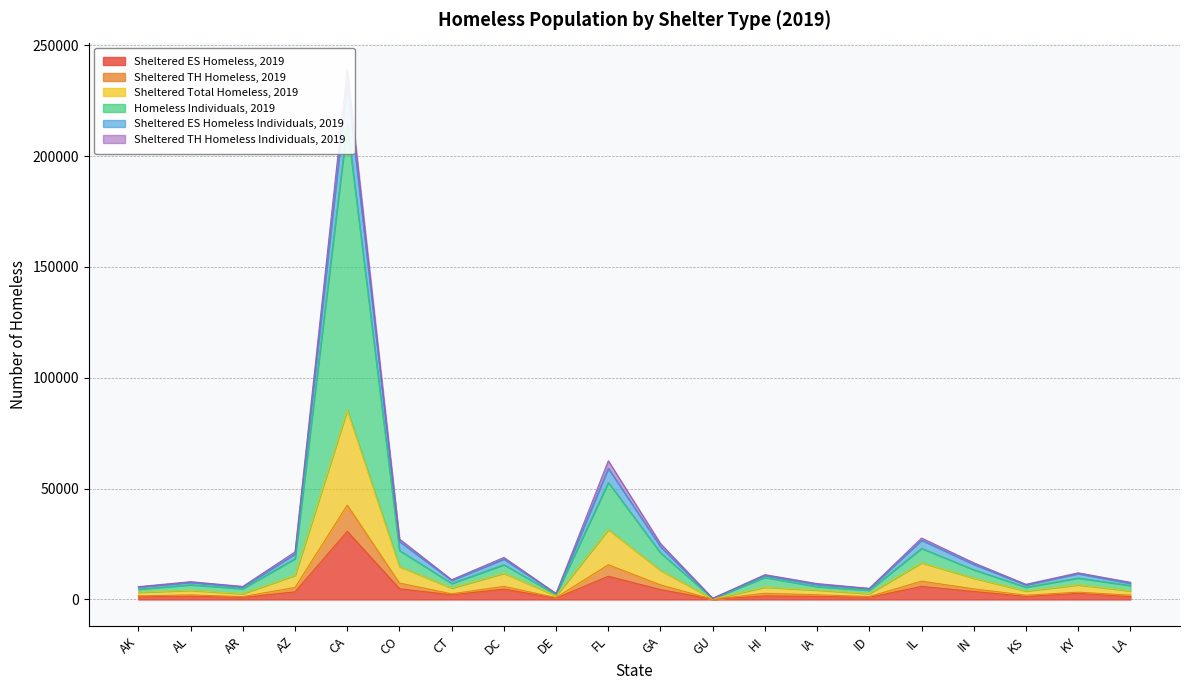

At how many categories does at least one series exceed 99044?

1